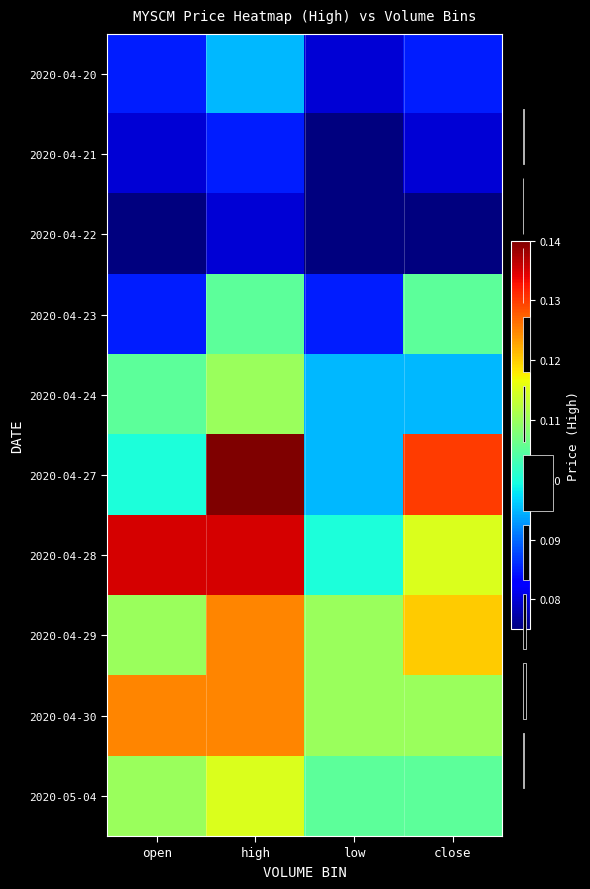

What is the approximate value of 2020-04-24 at open?

0.1